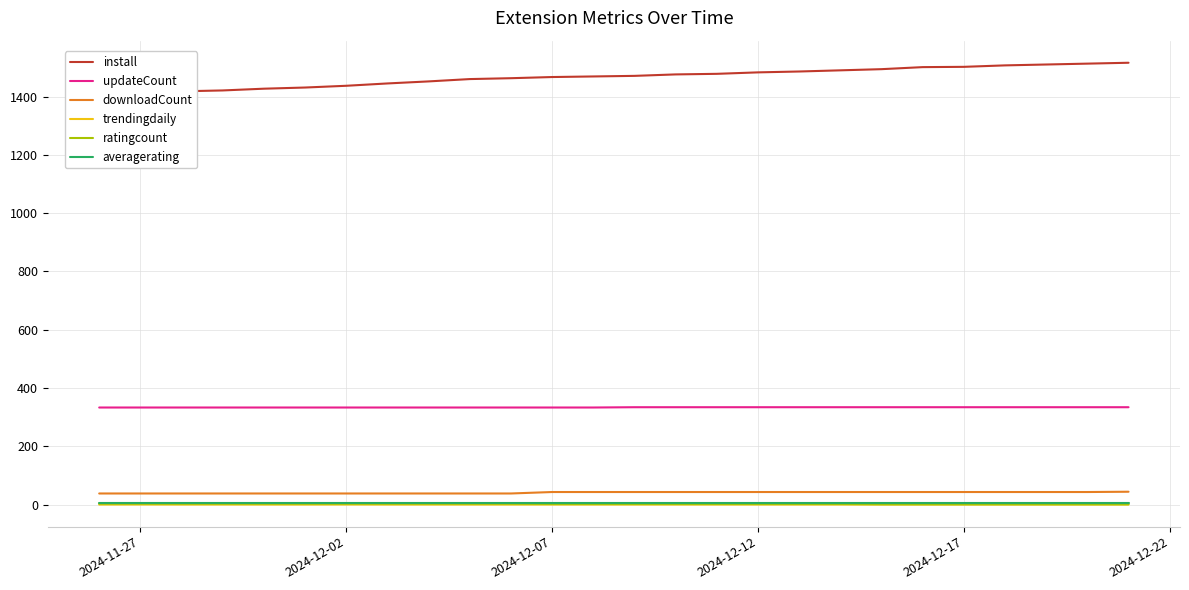

True or false: trendingdaily and downloadCount intersect in this chart.

False